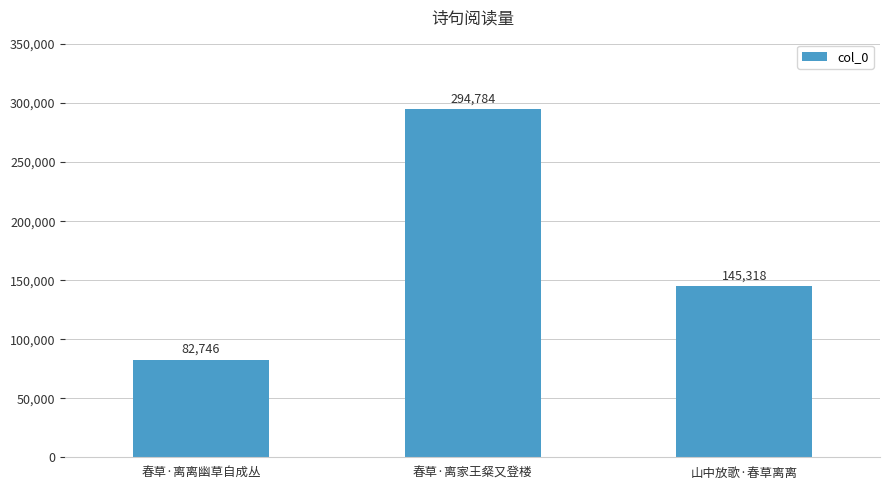

Between 春草·离家王粲又登楼 and 春草·离离幽草自成丛, which is larger?

春草·离家王粲又登楼